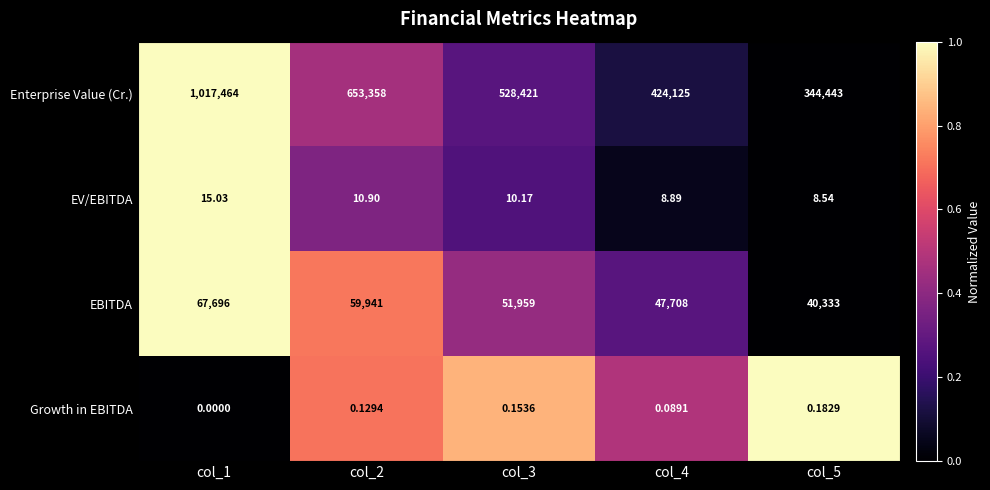

Rank the series by their maximum value, from highest to lowest.

Enterprise Value (Cr.), EBITDA, EV/EBITDA, Growth in EBITDA